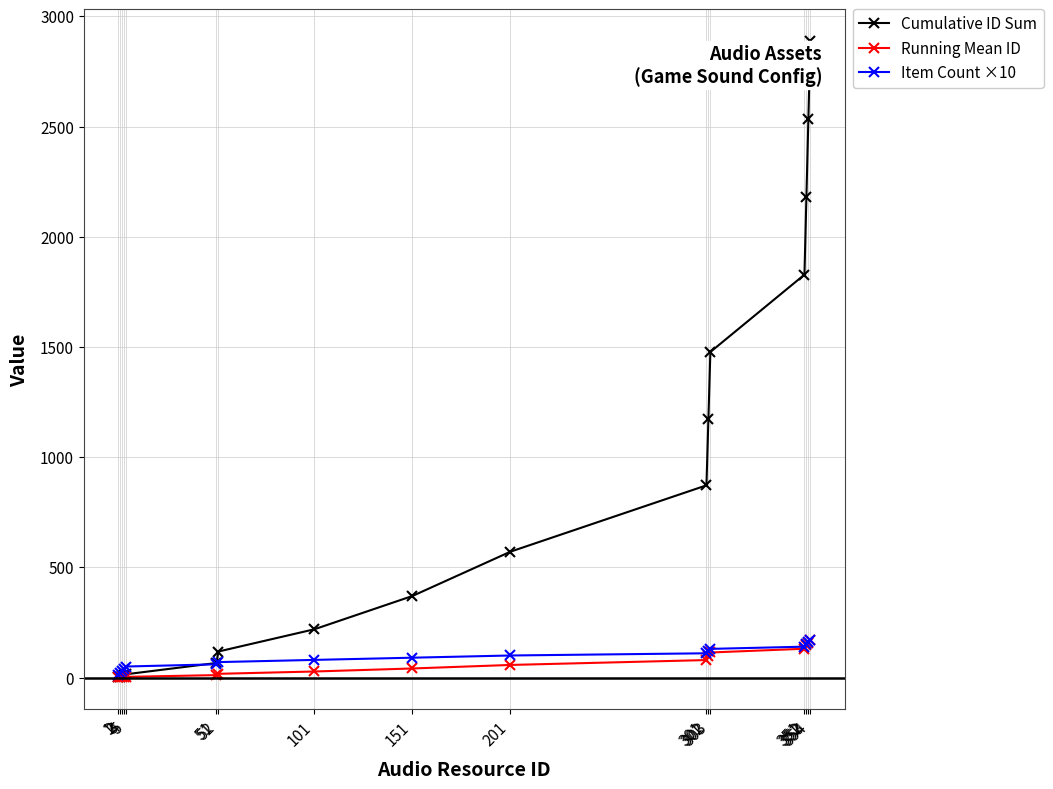

Count the number of categories in the chart.

17